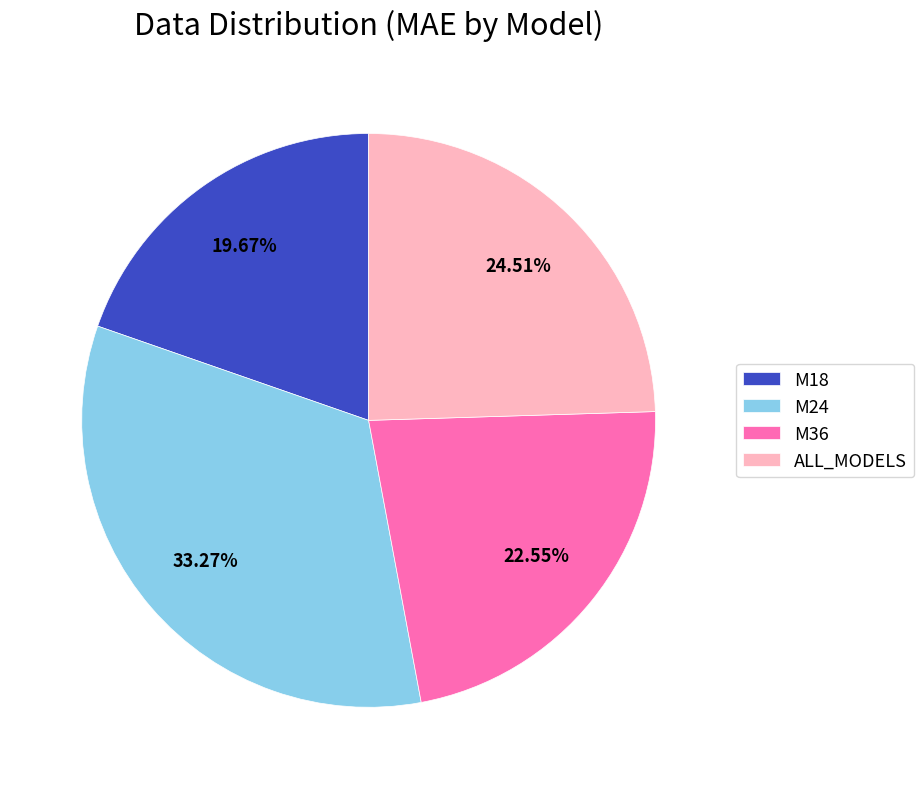

Count the number of slices in the pie.

4